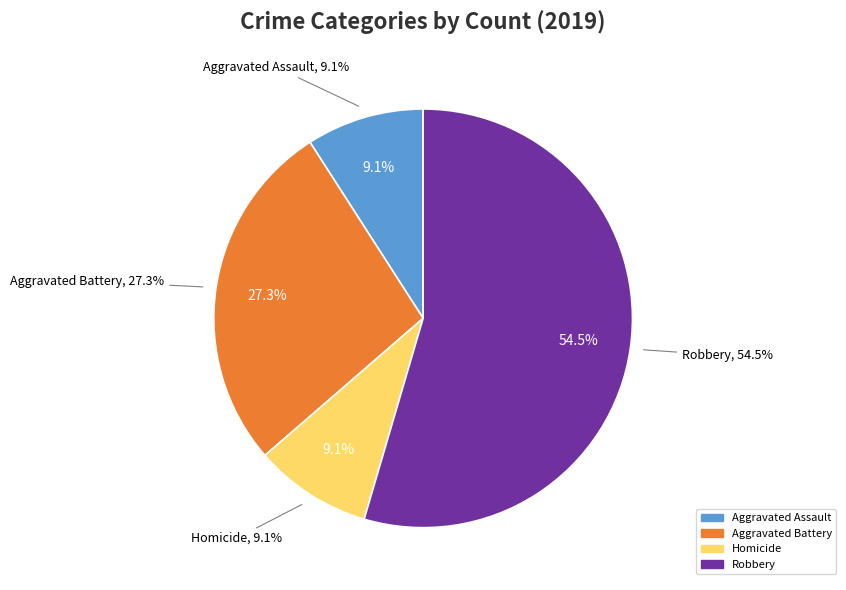

What is the largest slice in the pie chart?

Robbery